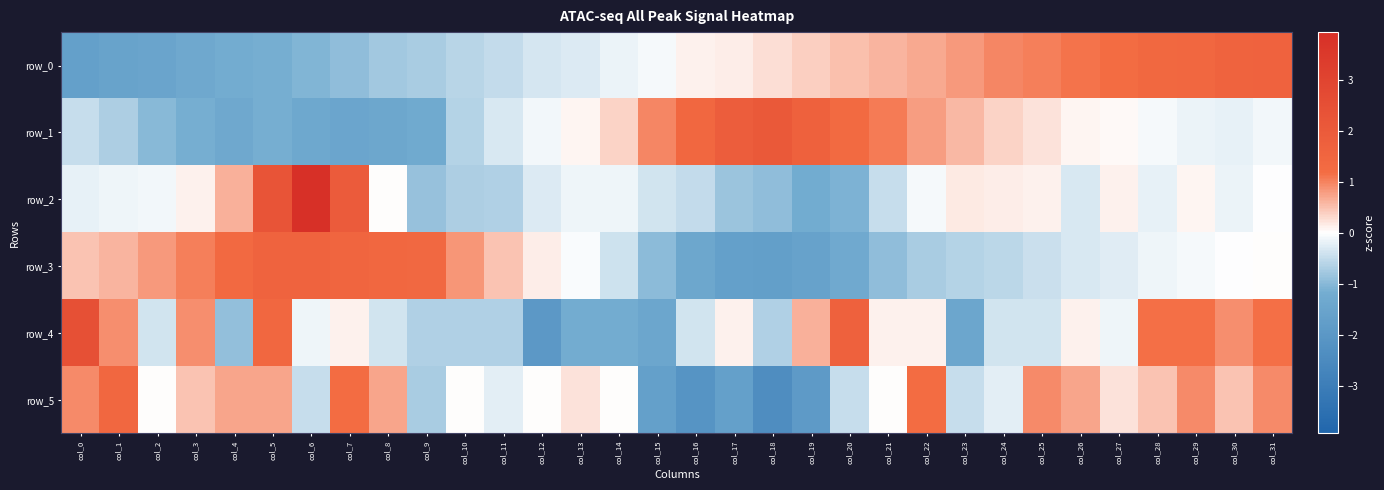

What value does the row_4 series have at col_31?

1.2